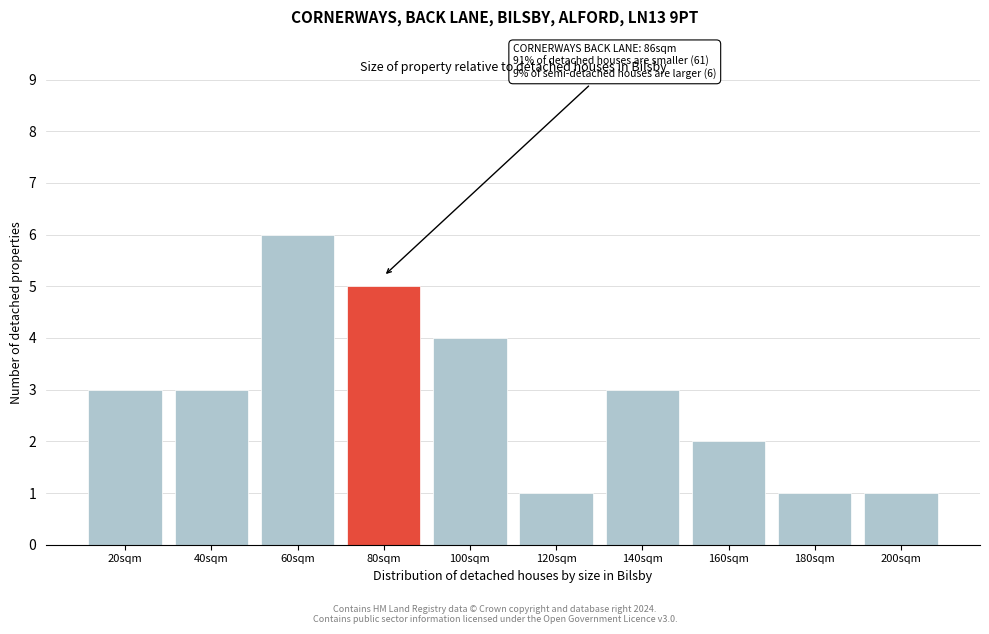

Reading left to right, list all the values displayed in this chart.

20sqm=3	40sqm=3	60sqm=6	80sqm=5	100sqm=4	120sqm=1	140sqm=3	160sqm=2	180sqm=1	200sqm=1